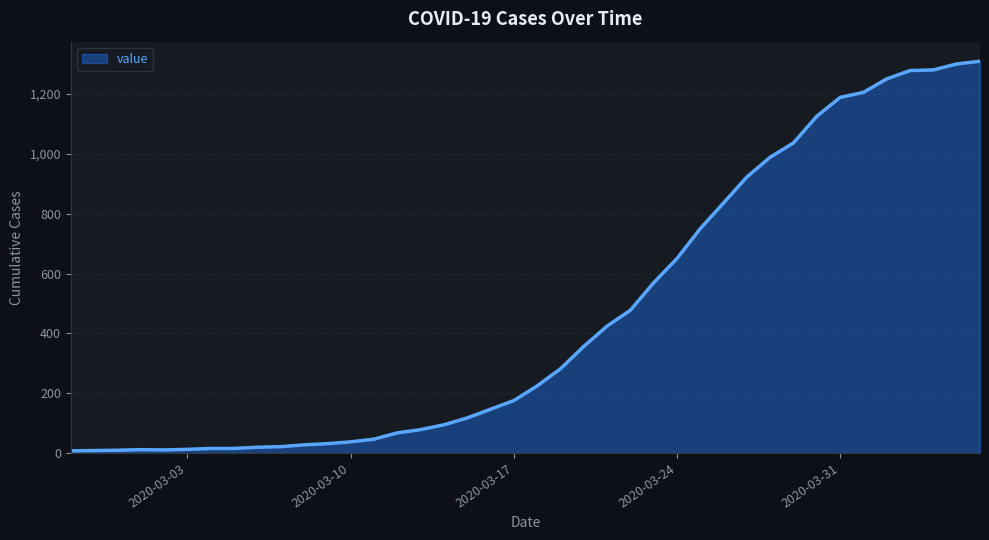

What is the maximum value shown in the chart?

1310